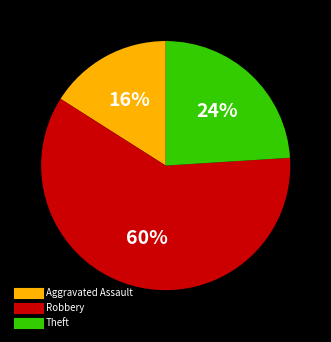

Which slice represents more than half of the pie?

Robbery